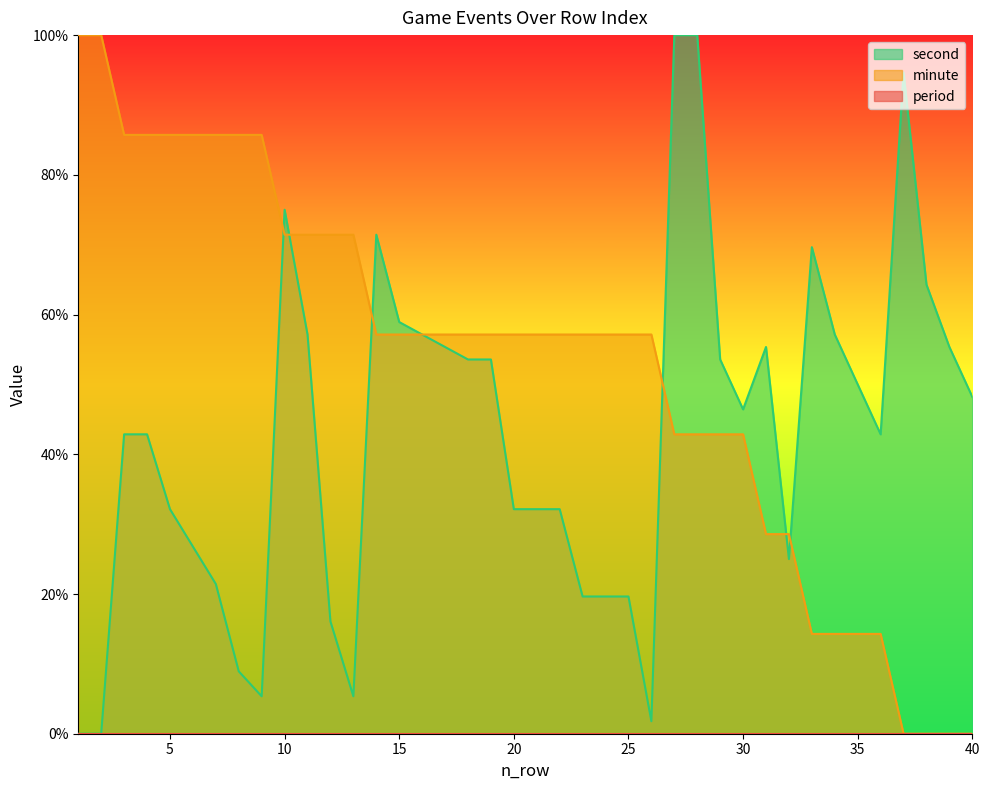

After their last crossing, which series has the higher values: minute or second?

second